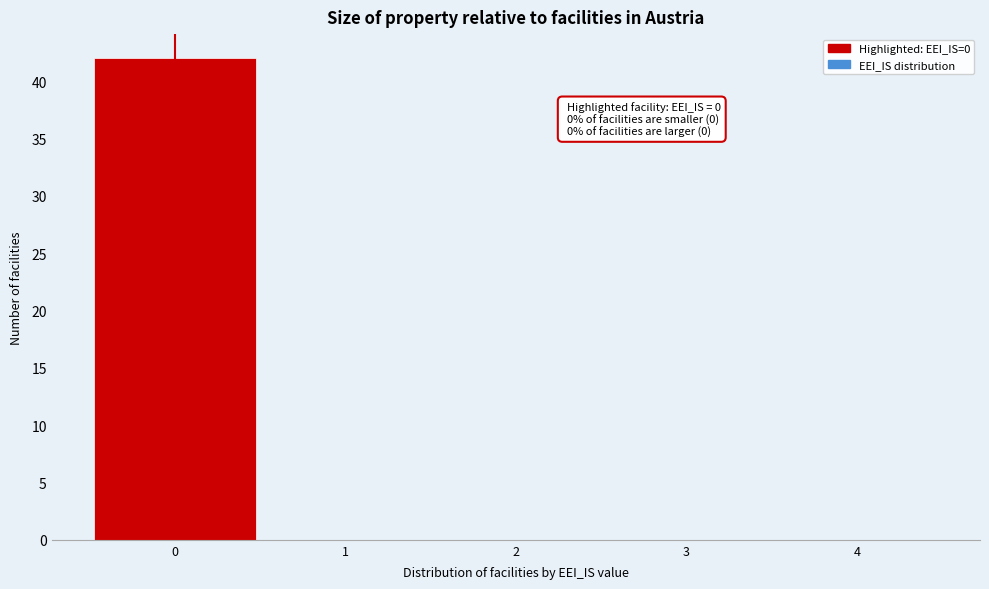

Reading left to right, list all the values displayed in this chart.

0=42	1=0	2=0	3=0	4=0